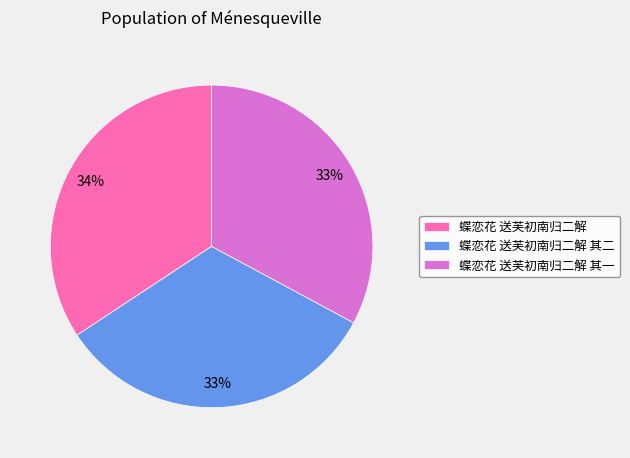

Does 蝶恋花 送芙初南归二解 represent more than half of the total?

No